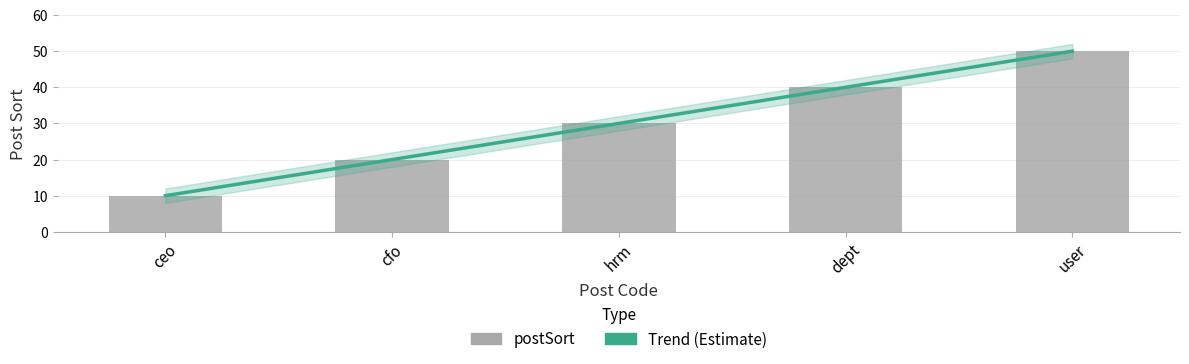

What is the smallest value displayed?

10